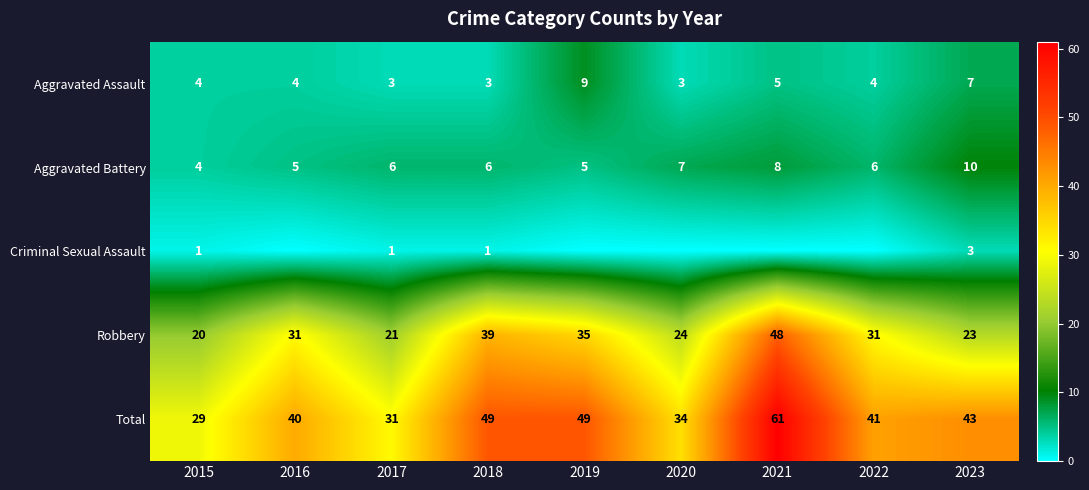

Which category has the highest value across all series?

2021